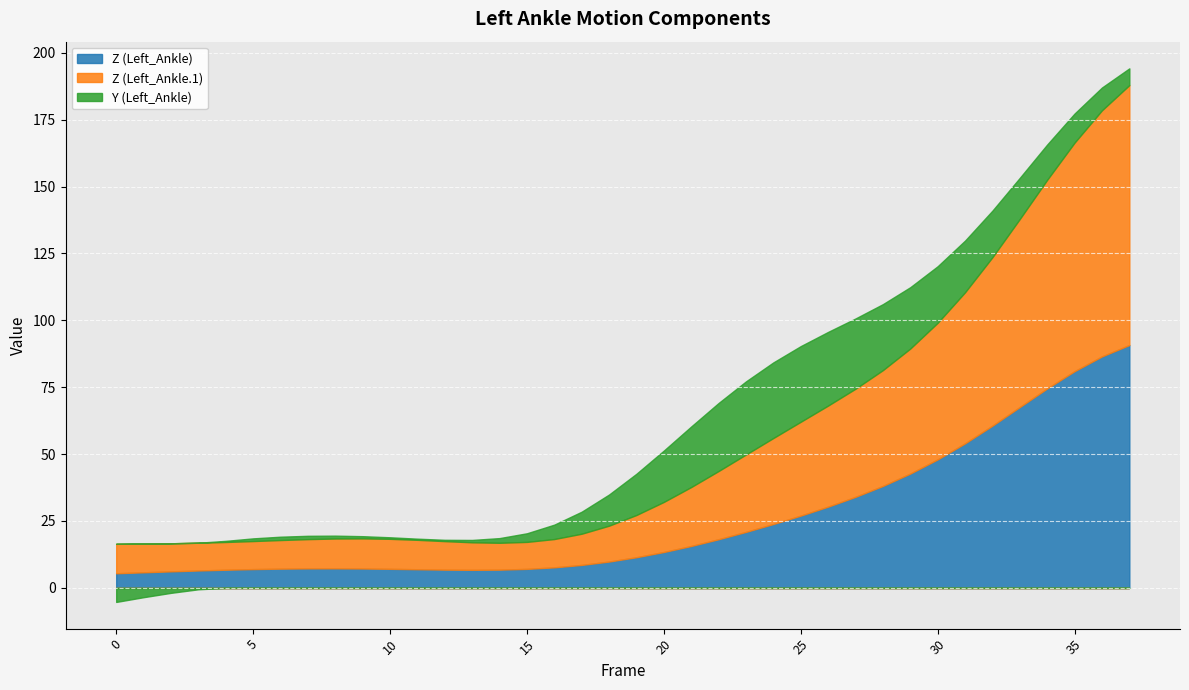

What is the lowest value of the Z (Left_Ankle.1) series?

10.0